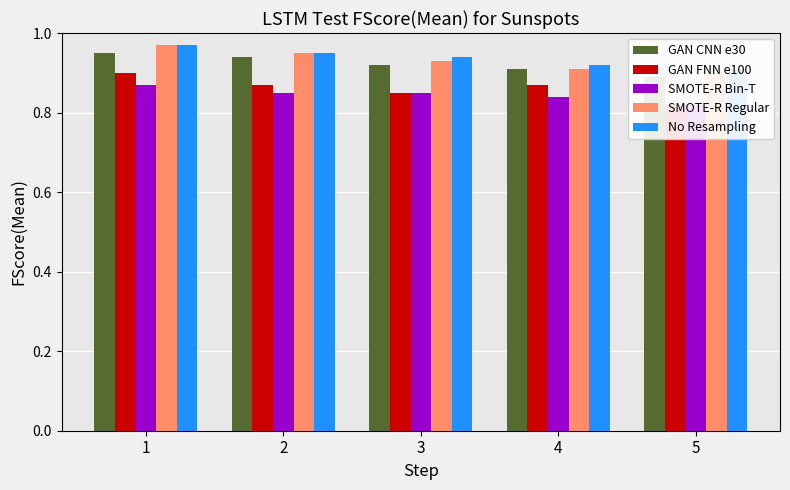

How many distinct data groups are displayed?

5